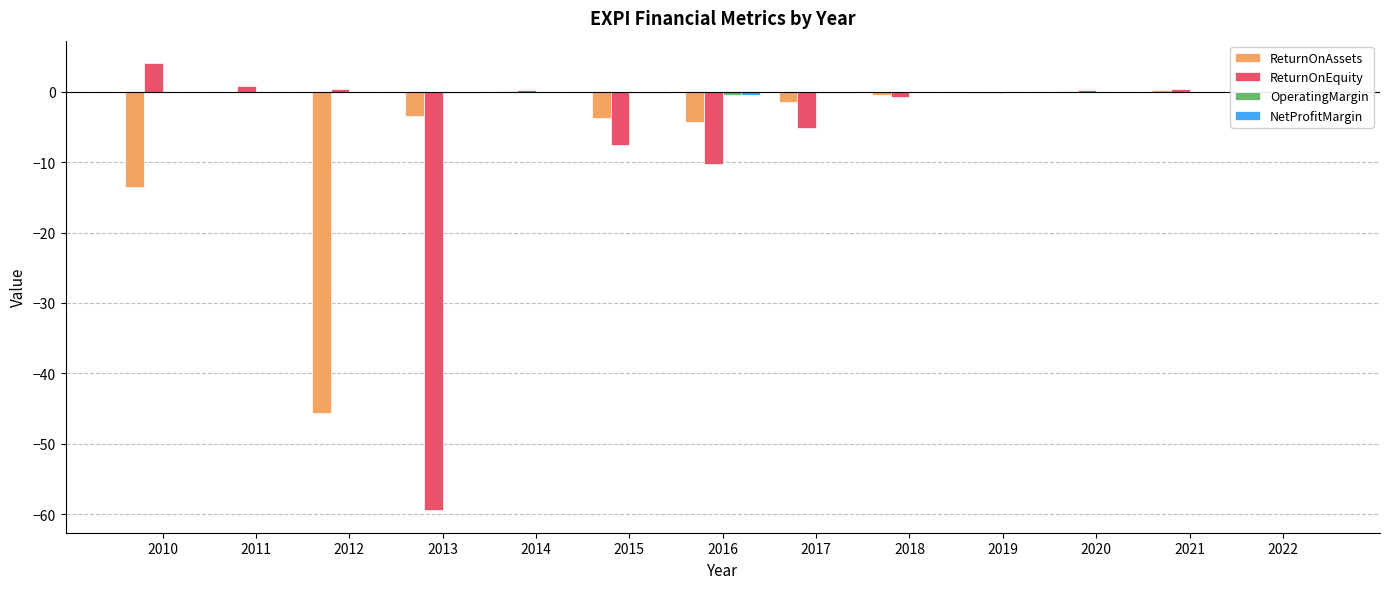

What is the total value across all series at 2010?

-9.5